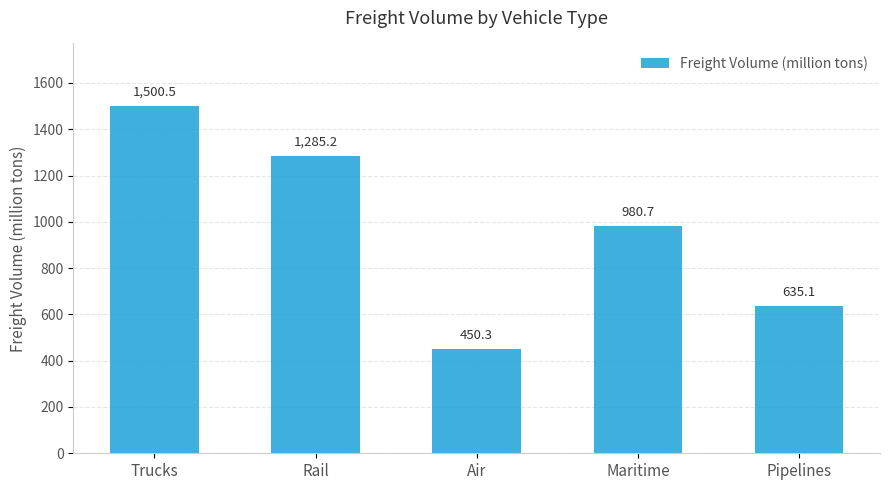

Rank the categories by value from highest to lowest.

Trucks, Rail, Maritime, Pipelines, Air